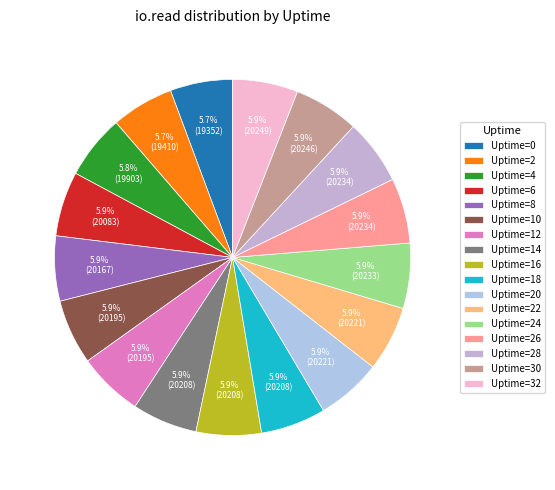

Do Uptime=30 and Uptime=32 together represent more than half of the pie?

No